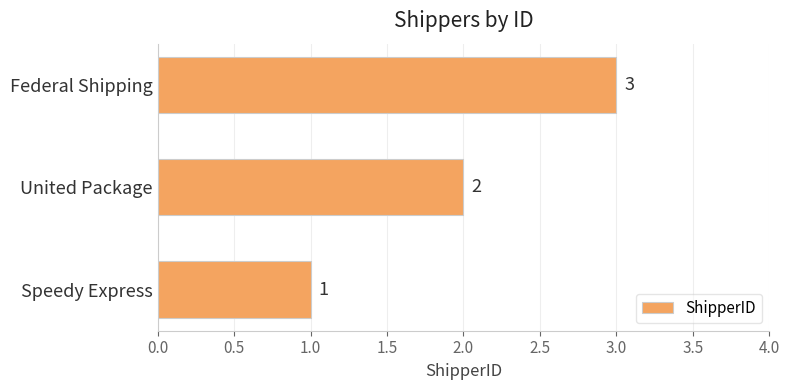

How many values are between 1 and 3?

3